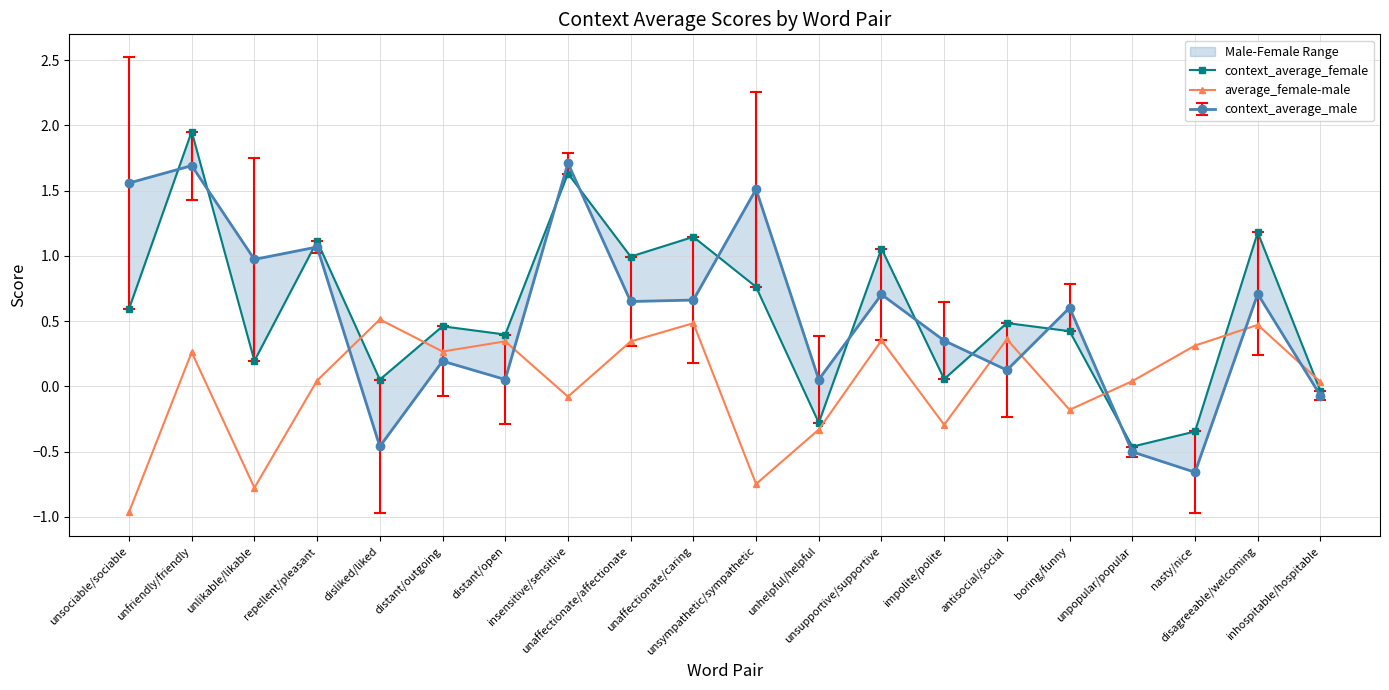

How many data points in context_average_female are less than 0?

4